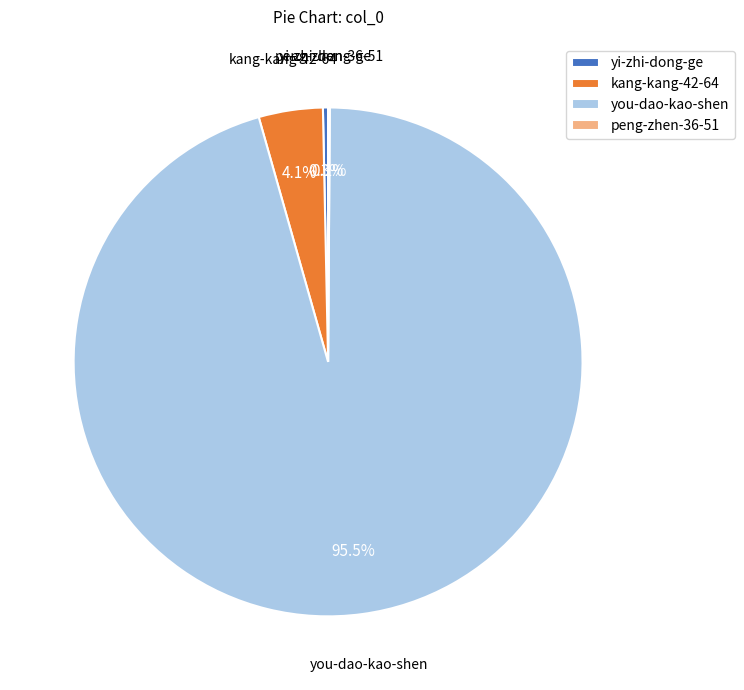

The yi-zhi-dong-ge slice represents 8% of the pie. True or false?

False